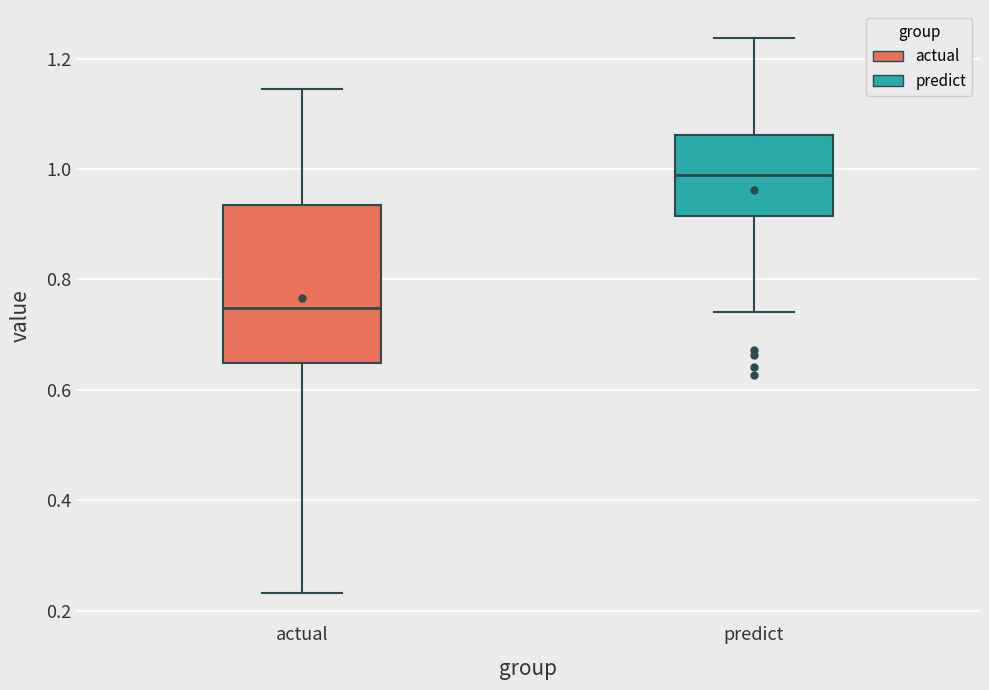

Which box has the lowest median line?

actual